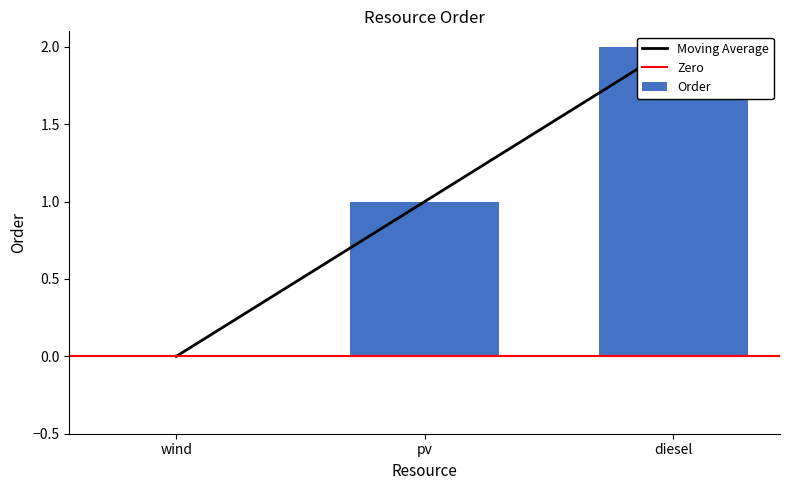

Reading left to right, what are all the values shown in this chart?

wind=0	pv=1	diesel=2